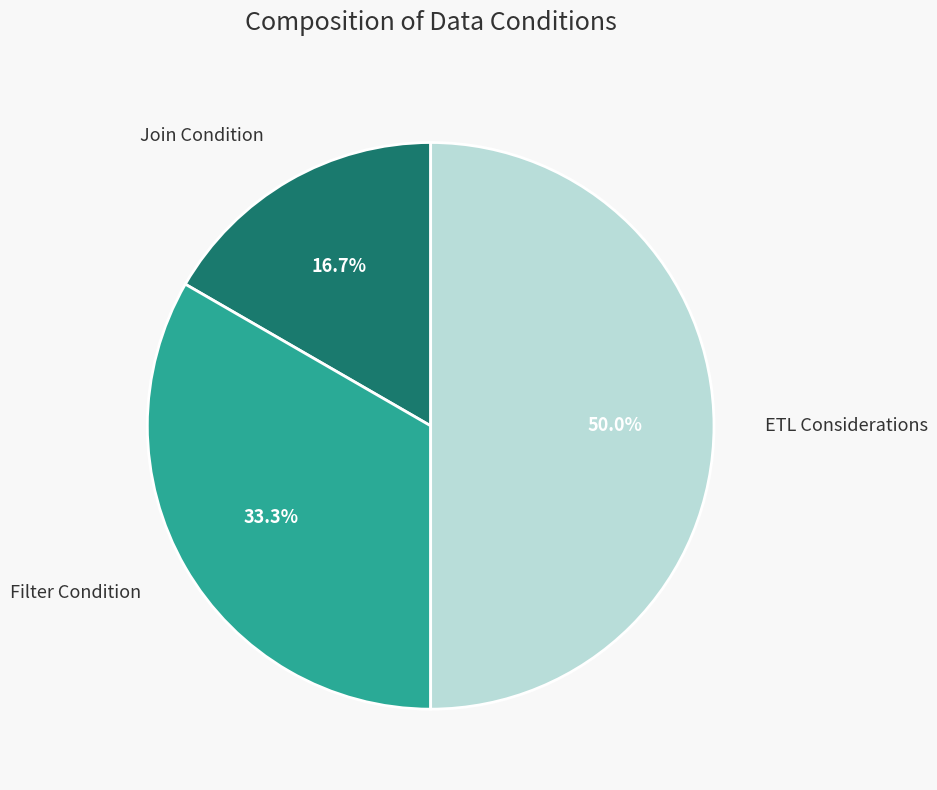

Is the sum of Filter Condition and ETL Considerations greater than half?

Yes